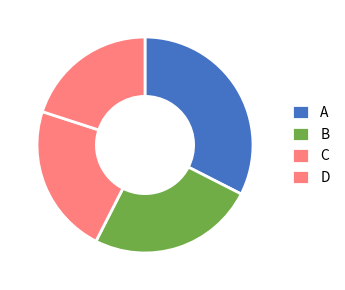

Which slice is the smallest?

D